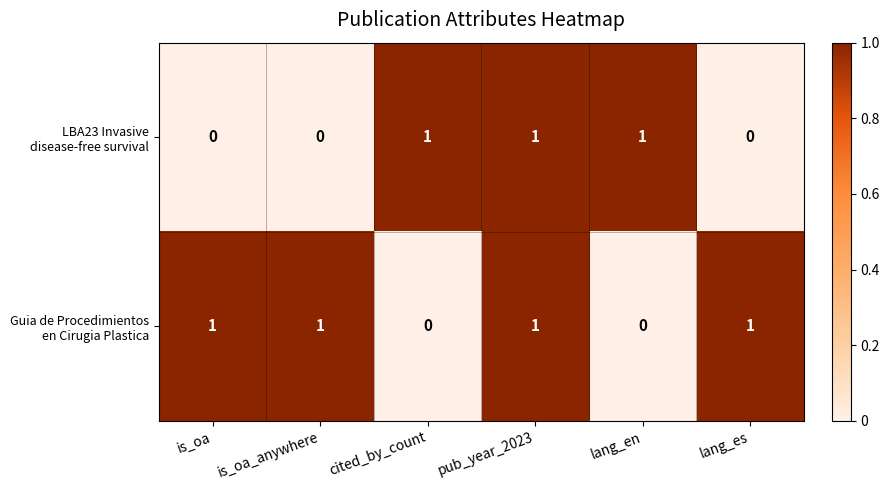

What is the spread (max minus min) of values at lang_en?

1